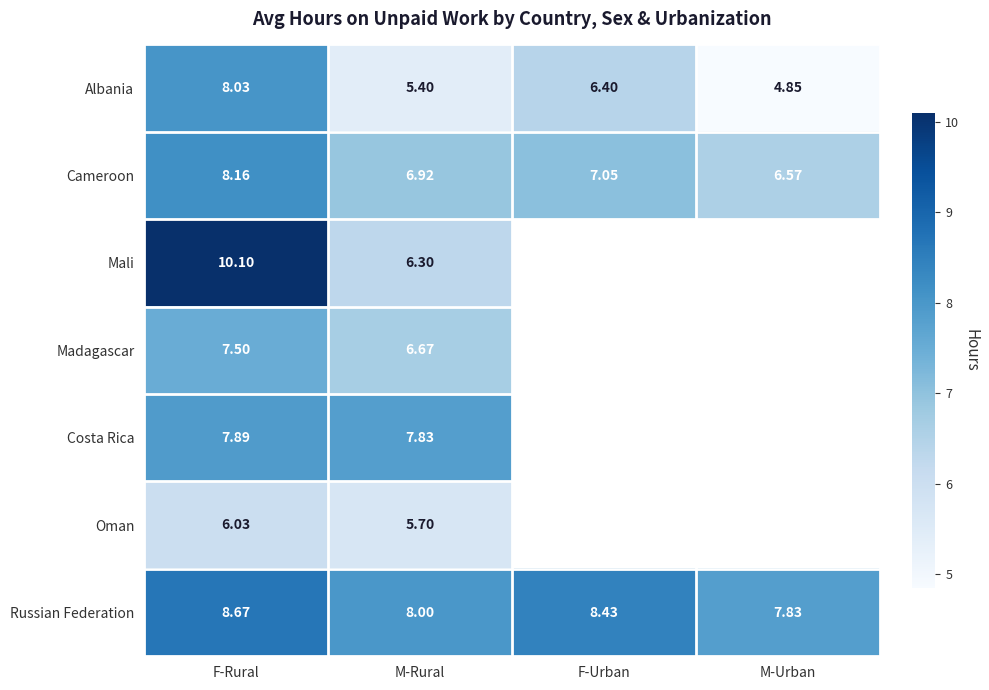

The value of Cameroon at M-Rural is 4.5. True or false?

False